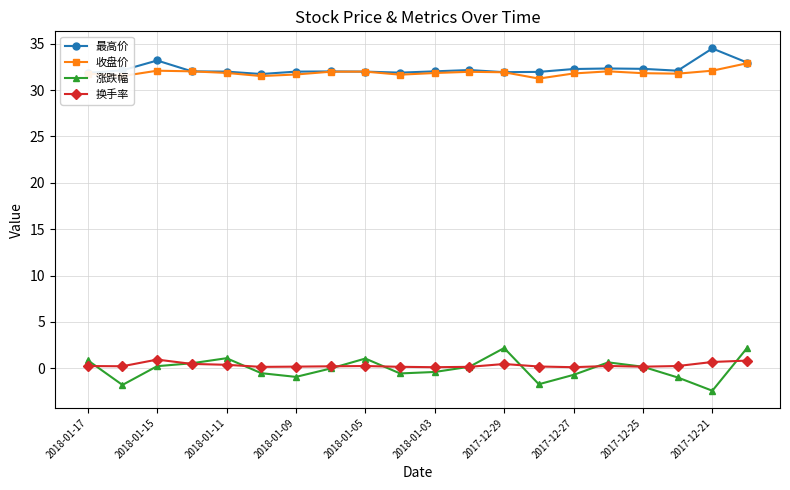

Which series has the largest range (max minus min)?

涨跌幅